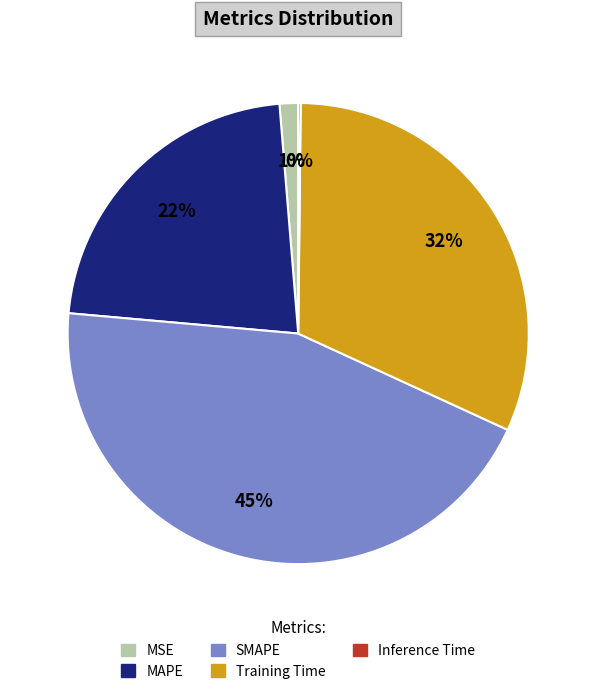

Does SMAPE represent more than half of the total?

No